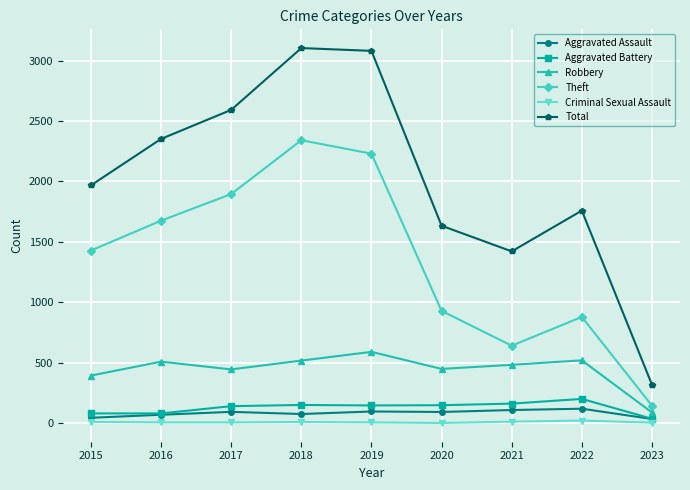

Count the number of data series in this chart.

6